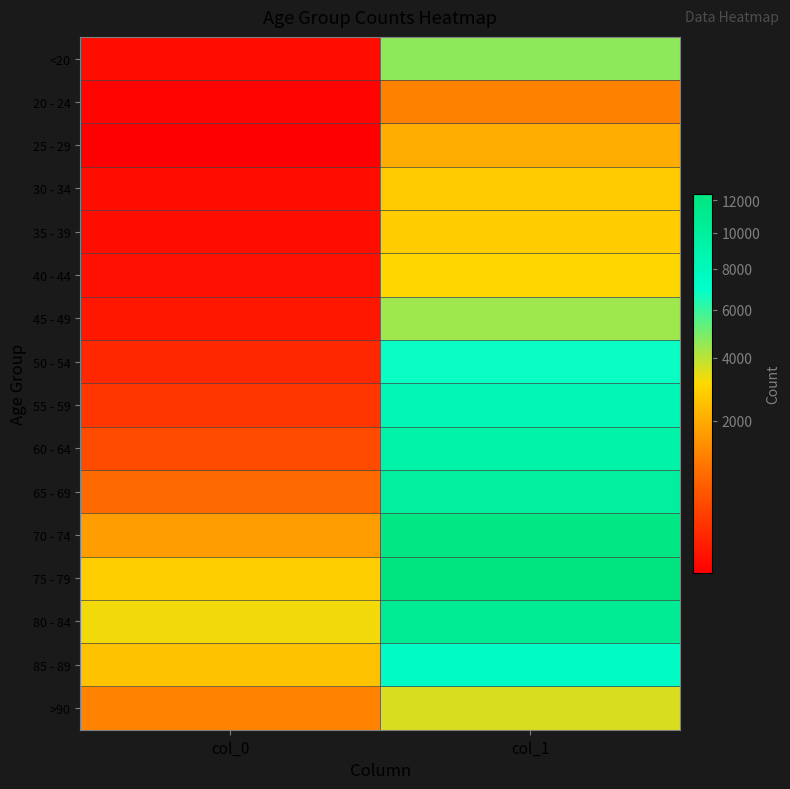

How many distinct data groups are displayed?

16